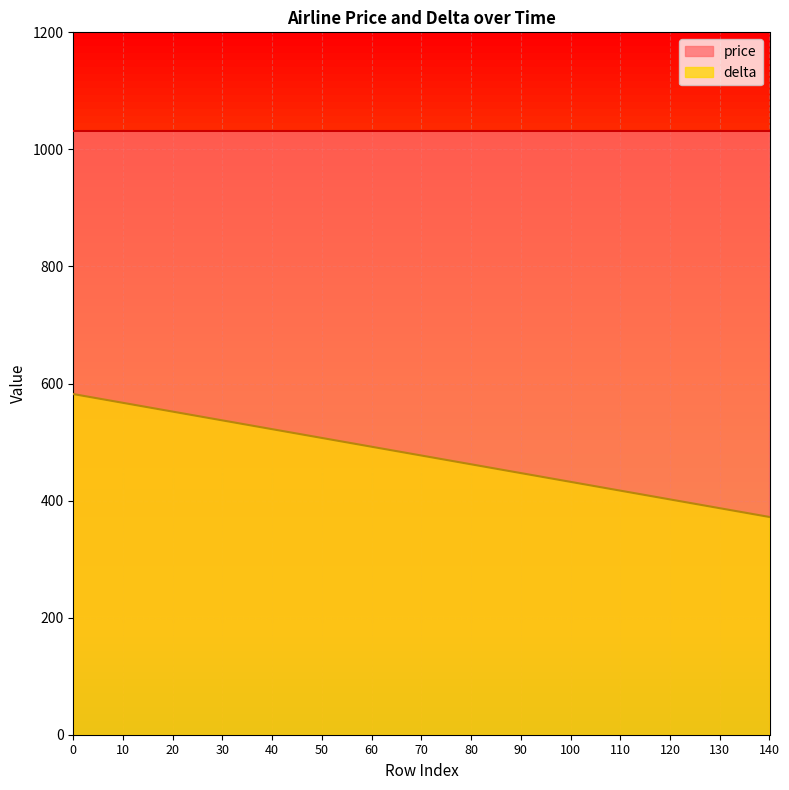

What is the greatest value displayed?

1031